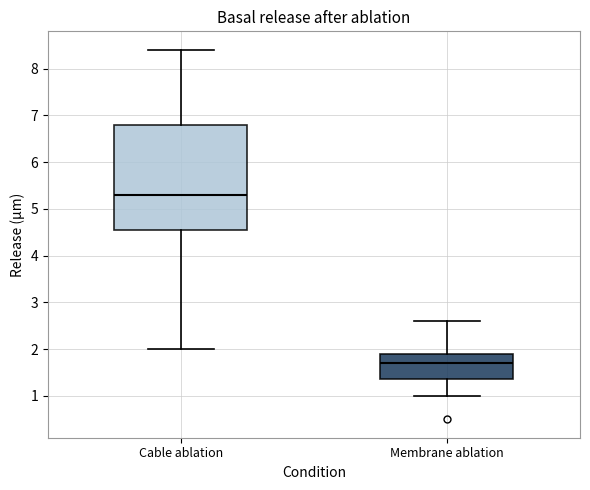

Comparing the boxes themselves (not the whiskers), which one is the tallest?

Cable ablation